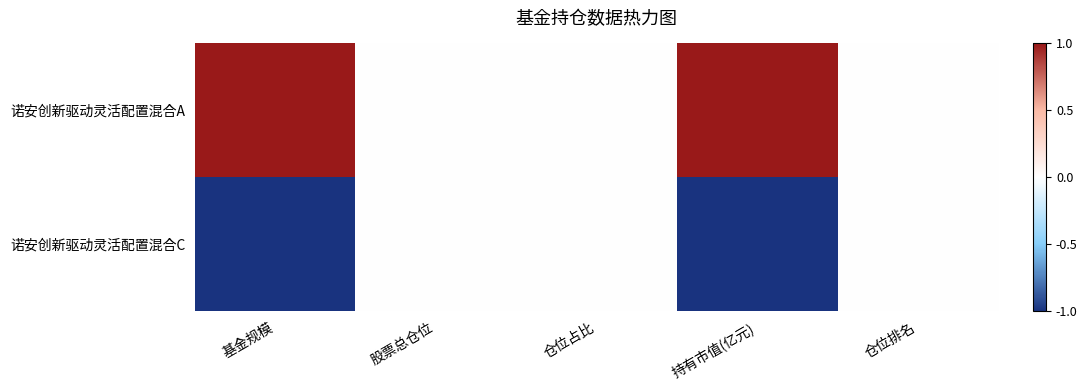

How many data points does each series have?

5